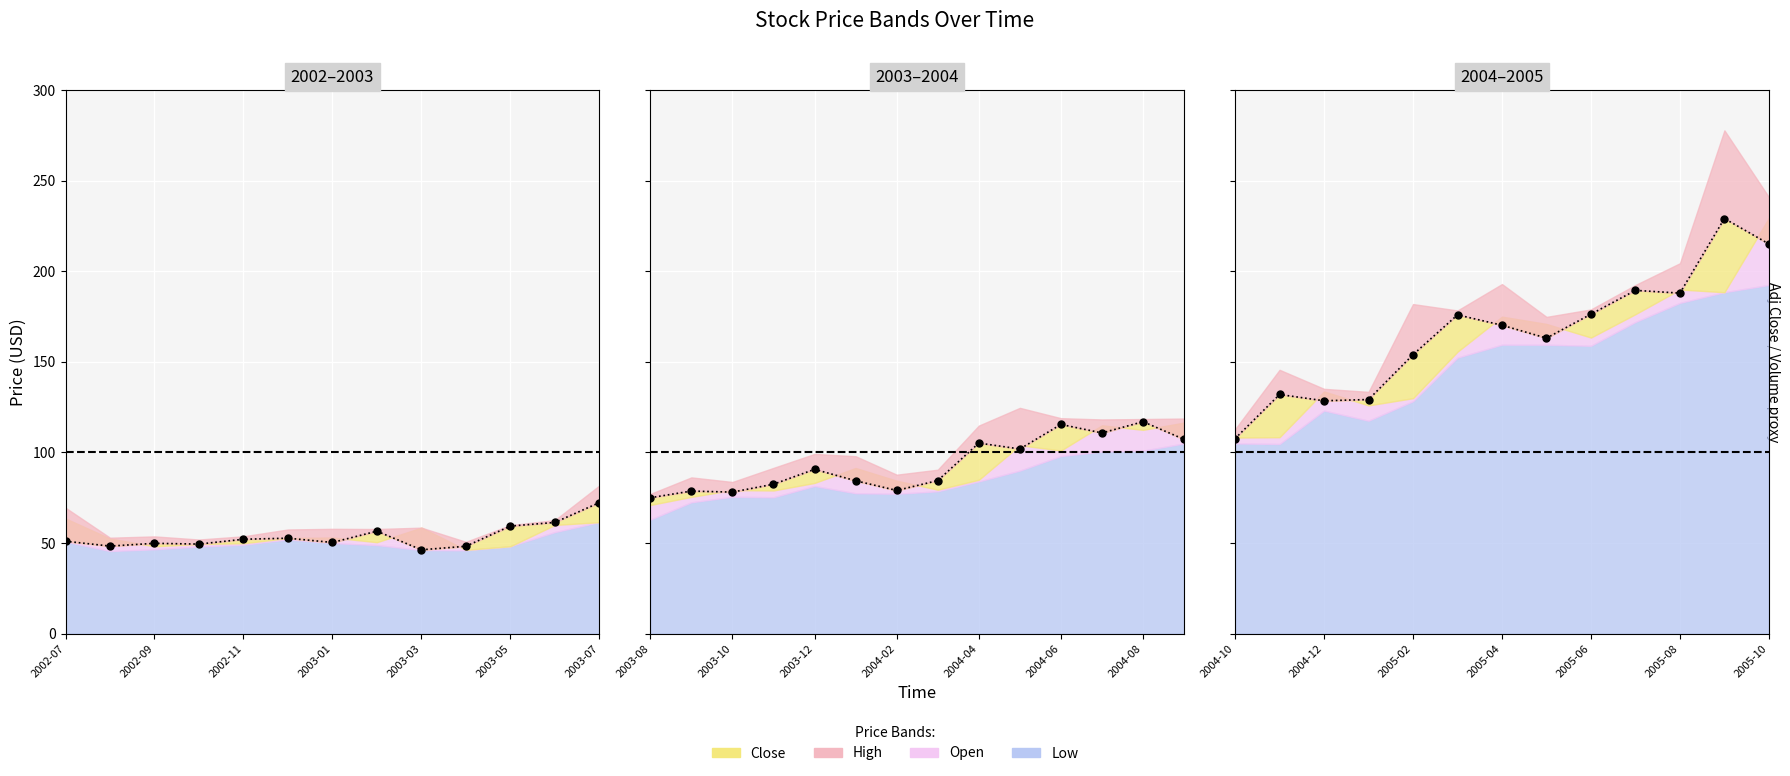

Reading left to right, extract all data points from this chart.

Close: 2002-07=51.0	2002-08=48.3	2002-09=49.9	2002-10=49.4	2002-11=52.1	2002-12=52.7	2003-01=50.3	2003-02=56.5	2003-03=46.3	2003-04=48.2	2003-05=59.4	2003-06=61.4	2003-07=72.3	2003-08=75.0	2003-09=78.7	2003-10=78.1	2003-11=82.5	2003-12=90.7	2004-01=84.4	2004-02=79.0	2004-03=84.5	2004-04=105.2	2004-05=102.0	2004-06=115.5	2004-07=110.8	2004-08=117.0	2004-09=107.2	2004-10=107.7	2004-11=132.0	2004-12=128.6	2005-01=129.2	2005-02=154.0	2005-03=176.0	2005-04=170.3	2005-05=163.2	2005-06=176.4	2005-07=189.5	2005-08=188.0	2005-09=229.2	2005-10=215.2
High: 2002-07=69.5	2002-08=53.0	2002-09=53.7	2002-10=52.0	2002-11=53.7	2002-12=57.5	2003-01=57.9	2003-02=57.8	2003-03=58.5	2003-04=50.7	2003-05=59.9	2003-06=62.6	2003-07=81.8	2003-08=77.1	2003-09=86.2	2003-10=83.7	2003-11=91.5	2003-12=99.2	2004-01=98.0	2004-02=87.8	2004-03=90.5	2004-04=114.8	2004-05=124.7	2004-06=119.0	2004-07=118.2	2004-08=118.5	2004-09=118.8	2004-10=112.9	2004-11=145.7	2004-12=135.2	2005-01=133.5	2005-02=181.9	2005-03=178.4	2005-04=193.0	2005-05=174.9	2005-06=179.0	2005-07=192.5	2005-08=204.5	2005-09=277.9	2005-10=241.0
Low: 2002-07=50.8	2002-08=45.6	2002-09=46.5	2002-10=48.1	2002-11=49.0	2002-12=52.0	2003-01=50.0	2003-02=48.9	2003-03=46.1	2003-04=46.0	2003-05=48.2	2003-06=56.0	2003-07=61.5	2003-08=62.9	2003-09=72.5	2003-10=75.6	2003-11=75.3	2003-12=81.5	2004-01=77.5	2004-02=77.2	2004-03=78.6	2004-04=84.0	2004-05=90.0	2004-06=98.0	2004-07=100.5	2004-08=101.0	2004-09=105.0	2004-10=105.0	2004-11=104.7	2004-12=123.2	2005-01=117.5	2005-02=128.3	2005-03=152.4	2005-04=159.5	2005-05=159.5	2005-06=158.9	2005-07=172.1	2005-08=182.6	2005-09=188.5	2005-10=192.5
Open: 2002-07=63.5	2002-08=52.5	2002-09=48.2	2002-10=49.5	2002-11=49.9	2002-12=52.8	2003-01=53.0	2003-02=50.5	2003-03=58.5	2003-04=46.2	2003-05=48.2	2003-06=60.0	2003-07=61.5	2003-08=71.0	2003-09=75.5	2003-10=79.2	2003-11=79.0	2003-12=83.2	2004-01=91.4	2004-02=84.4	2004-03=79.5	2004-04=85.0	2004-05=104.0	2004-06=101.1	2004-07=115.0	2004-08=112.5	2004-09=116.5	2004-10=108.2	2004-11=108.5	2004-12=133.7	2005-01=126.0	2005-02=130.0	2005-03=155.7	2005-04=175.0	2005-05=171.0	2005-06=163.5	2005-07=176.4	2005-08=190.0	2005-09=188.5	2005-10=229.5